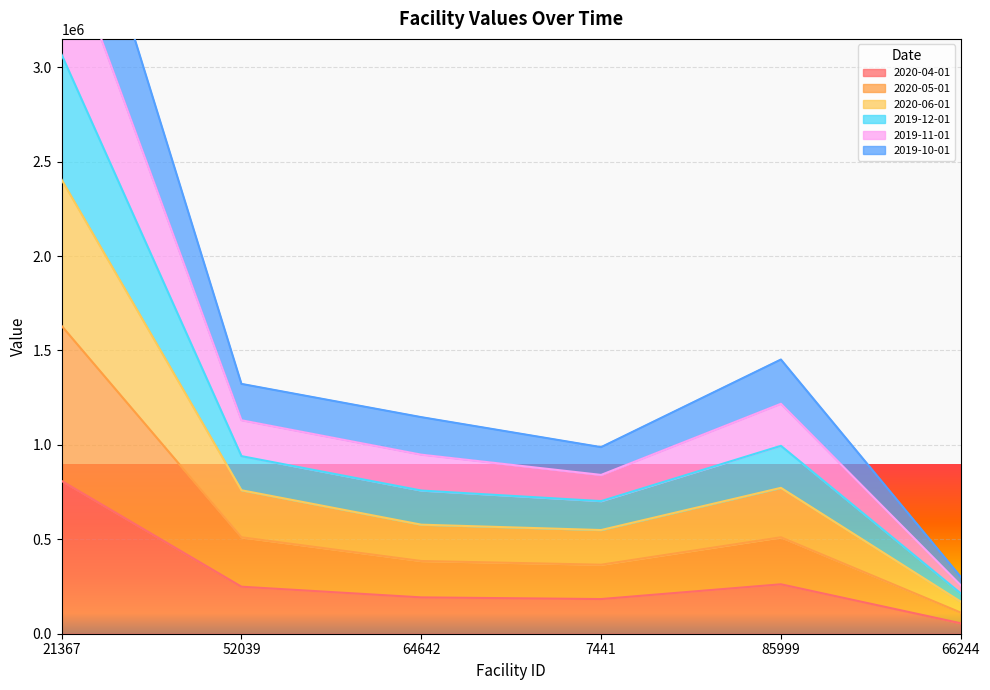

At which category is the sum across all series the highest?

21367